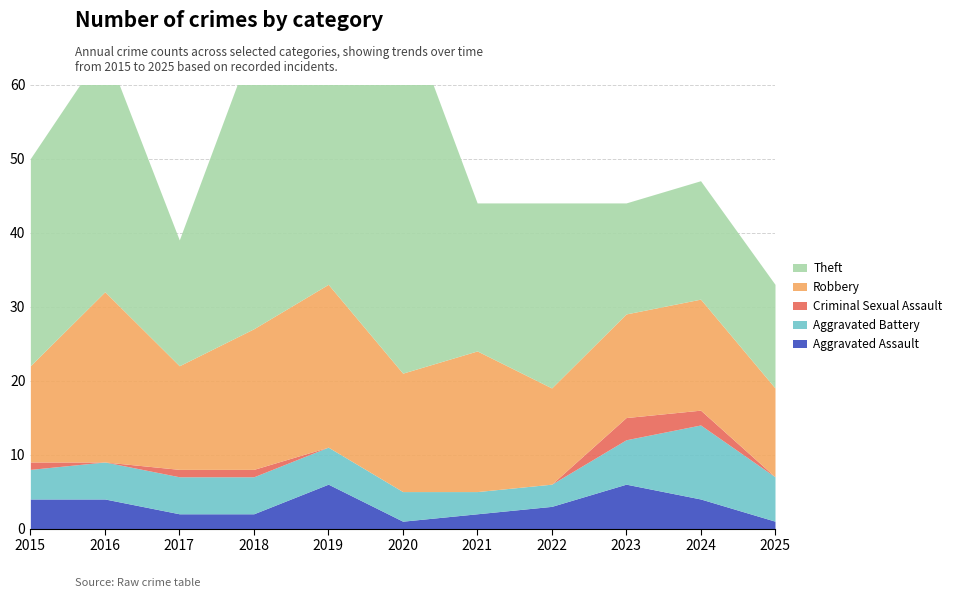

What is the difference between the Robbery values at 2015 and 2021?

6